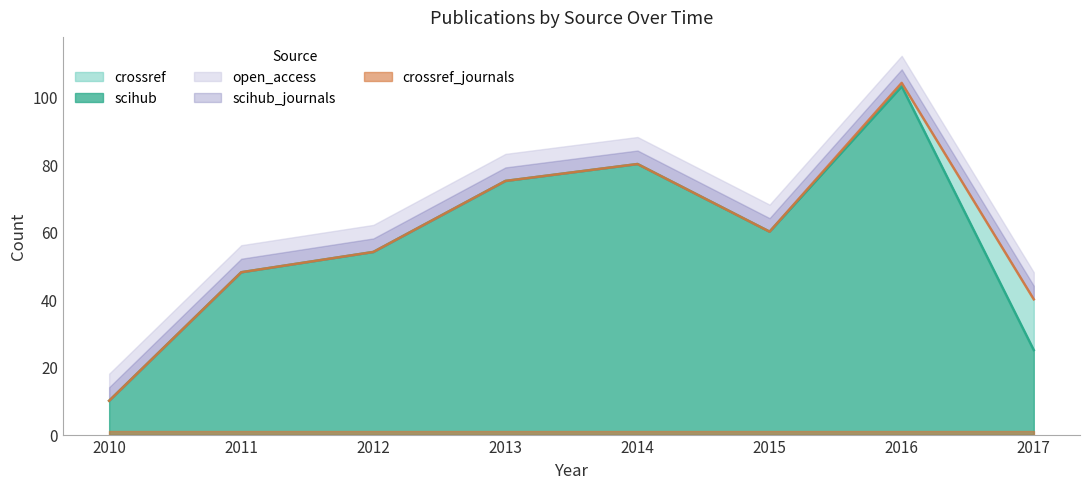

At which label does scihub first exceed 60?

2013